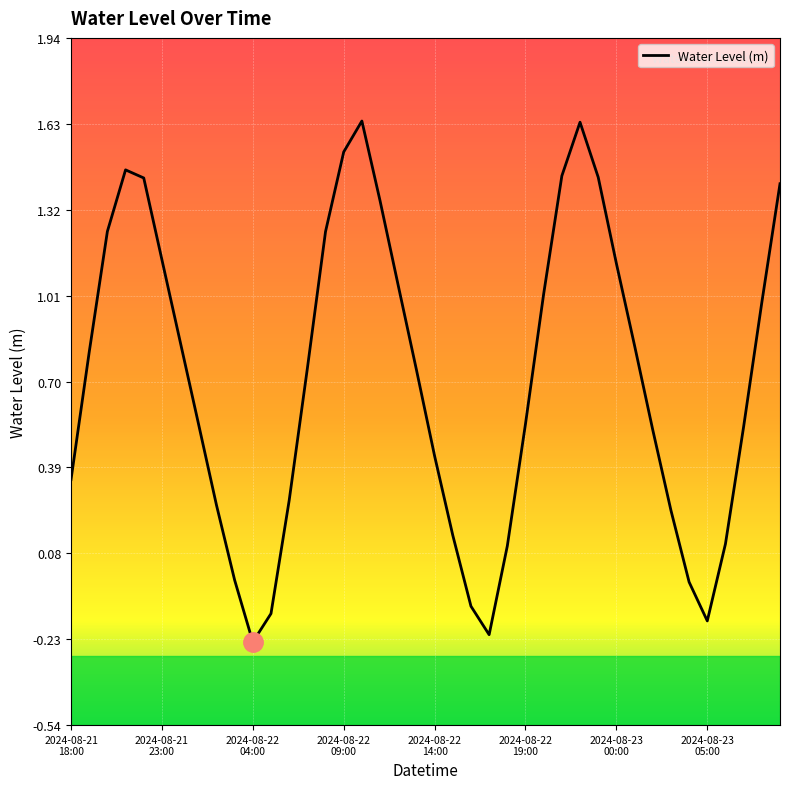

Count the number of data series in this chart.

1